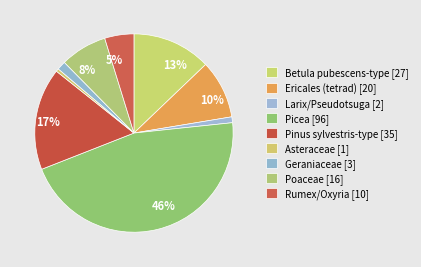

How many slices are in this pie chart?

9